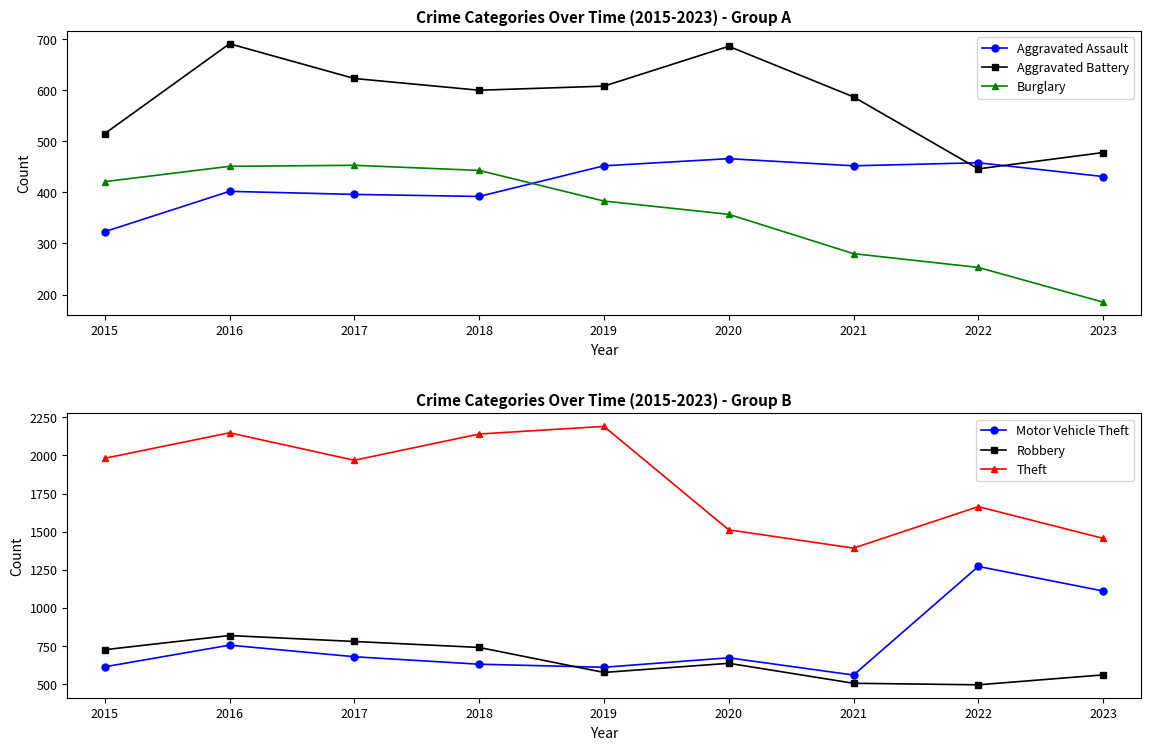

What is the difference between the highest and lowest values at 2018?

1748